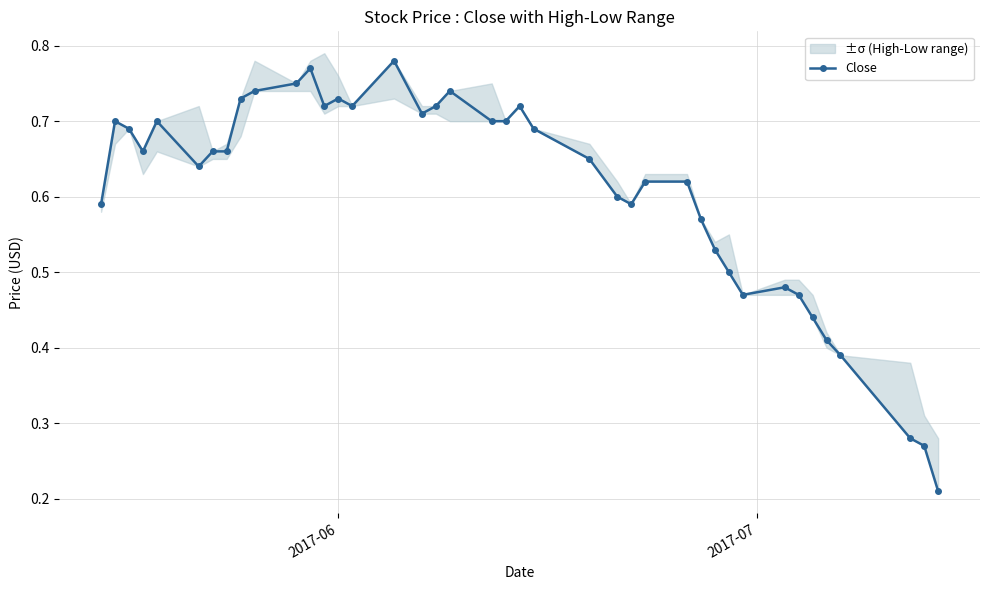

Count the Close values in the range 0 to 1.

40